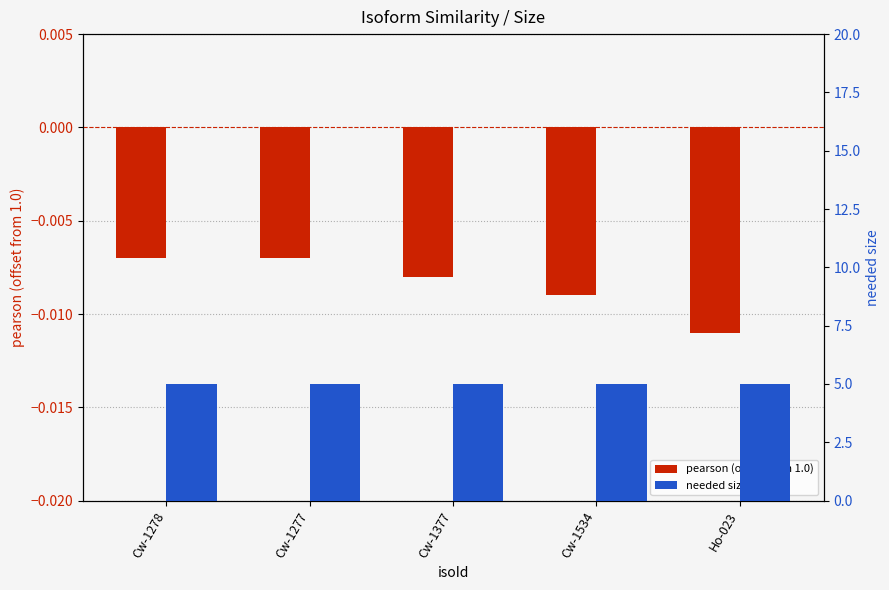

List the series in order of their overall mean, highest first.

needed size, pearson (offset from 1.0)